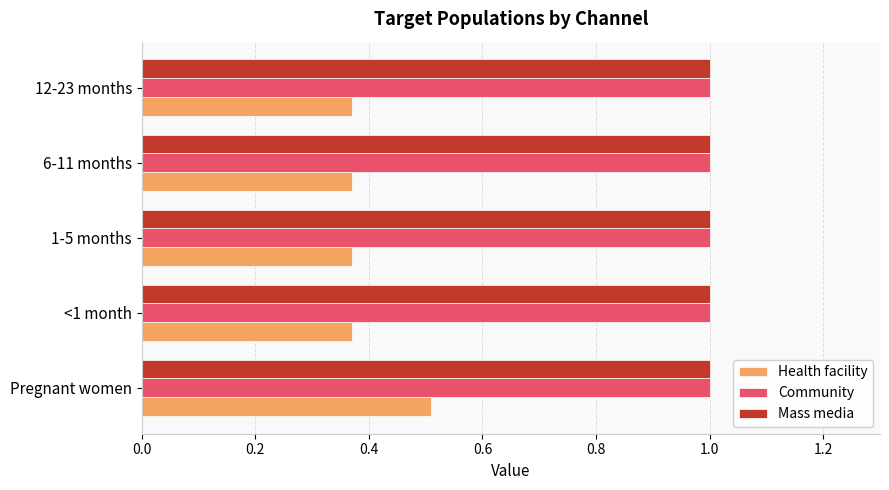

What value does the Mass media series have at Pregnant women?

1.0